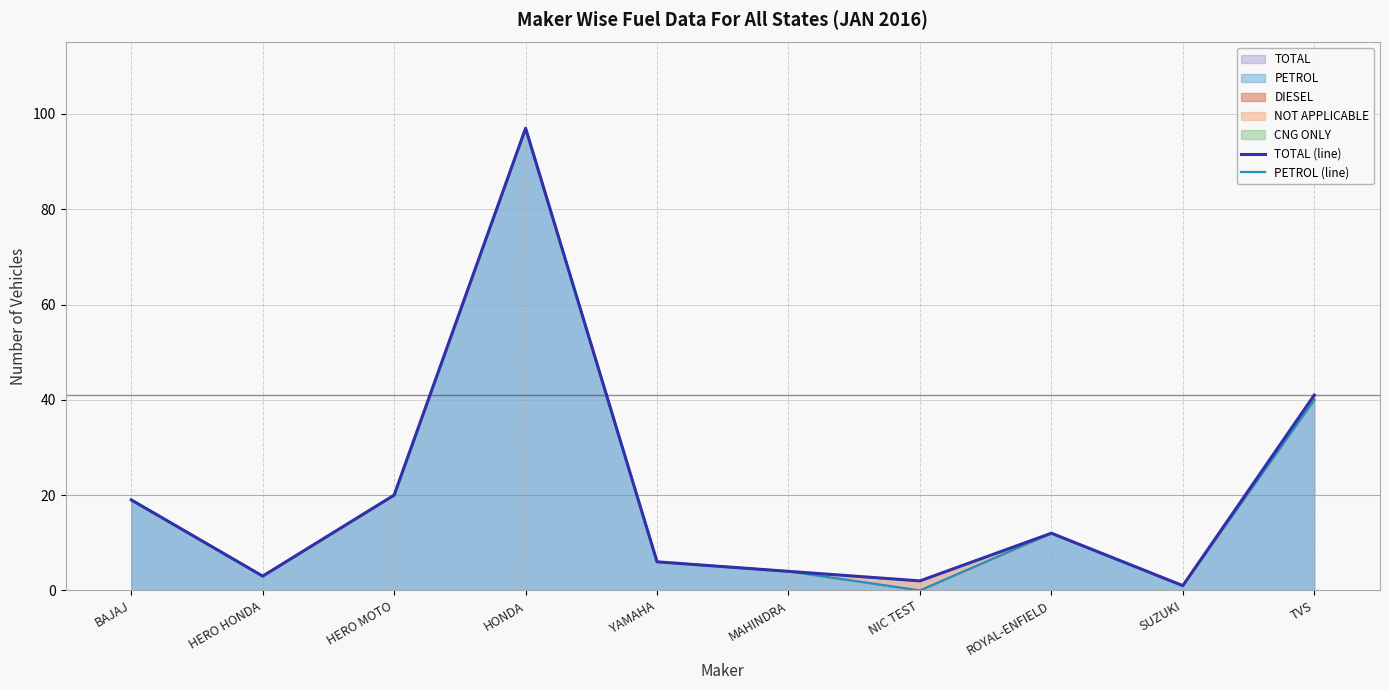

Reading left to right, transcribe all the data shown in this chart.

TOTAL (line): BAJAJ=19	HERO HONDA=3	HERO MOTO=20	HONDA=97	YAMAHA=6	MAHINDRA=4	NIC TEST=2	ROYAL-ENFIELD=12	SUZUKI=1	TVS=41
PETROL (line): BAJAJ=19	HERO HONDA=3	HERO MOTO=20	HONDA=97	YAMAHA=6	MAHINDRA=4	NIC TEST=0	ROYAL-ENFIELD=12	SUZUKI=1	TVS=40